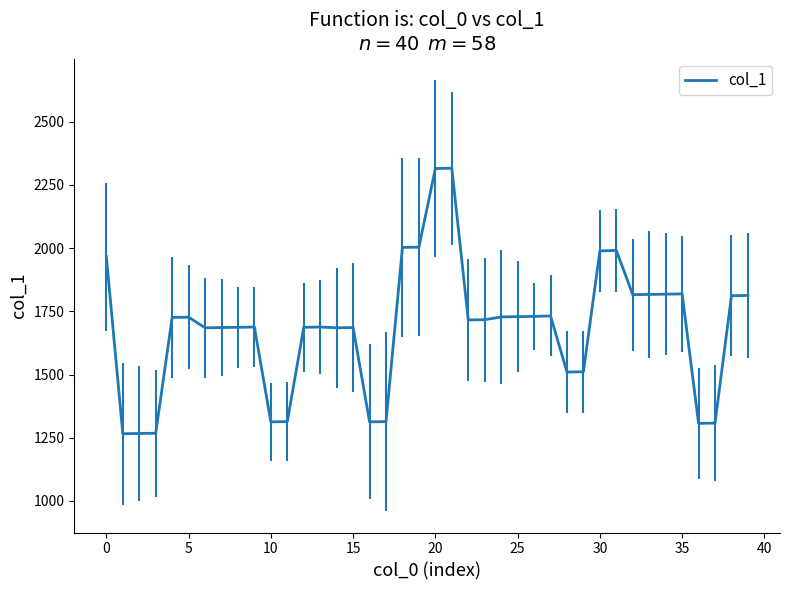

Is it true that the value at 34 is 1818?

True